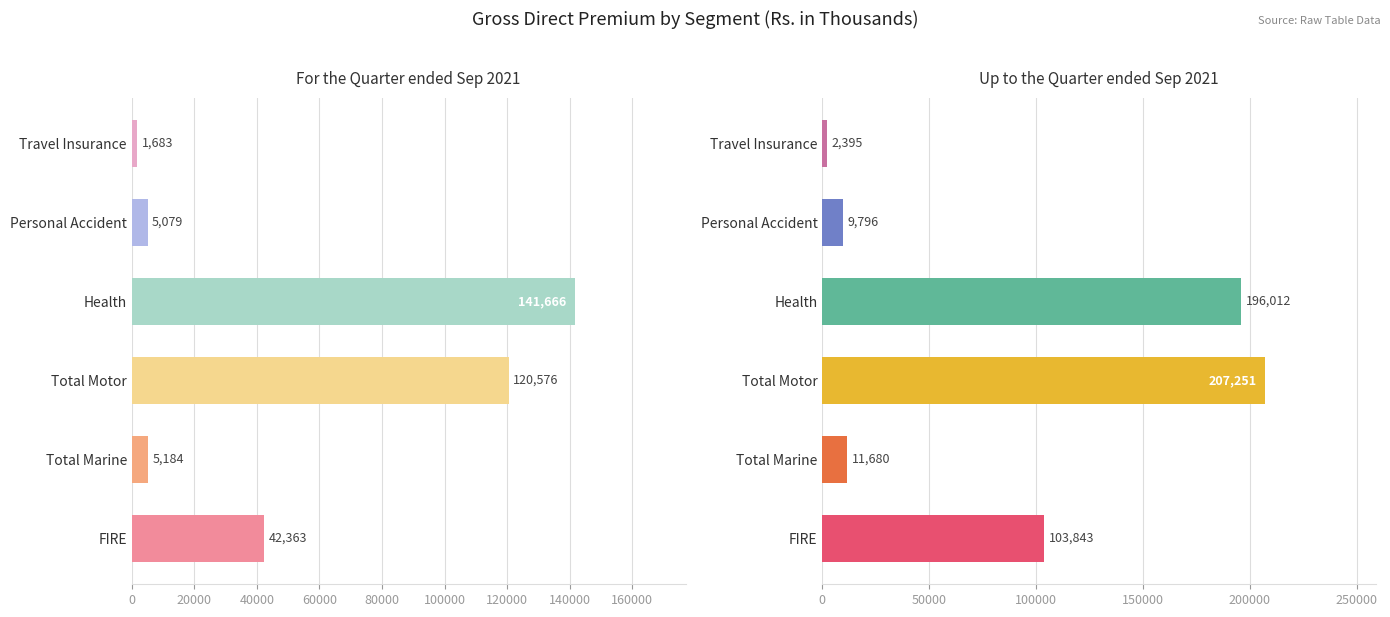

What is the total value across all series at Health?

337678